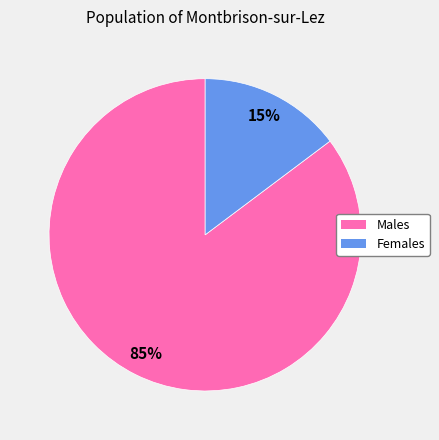

Count the number of slices in the pie.

2